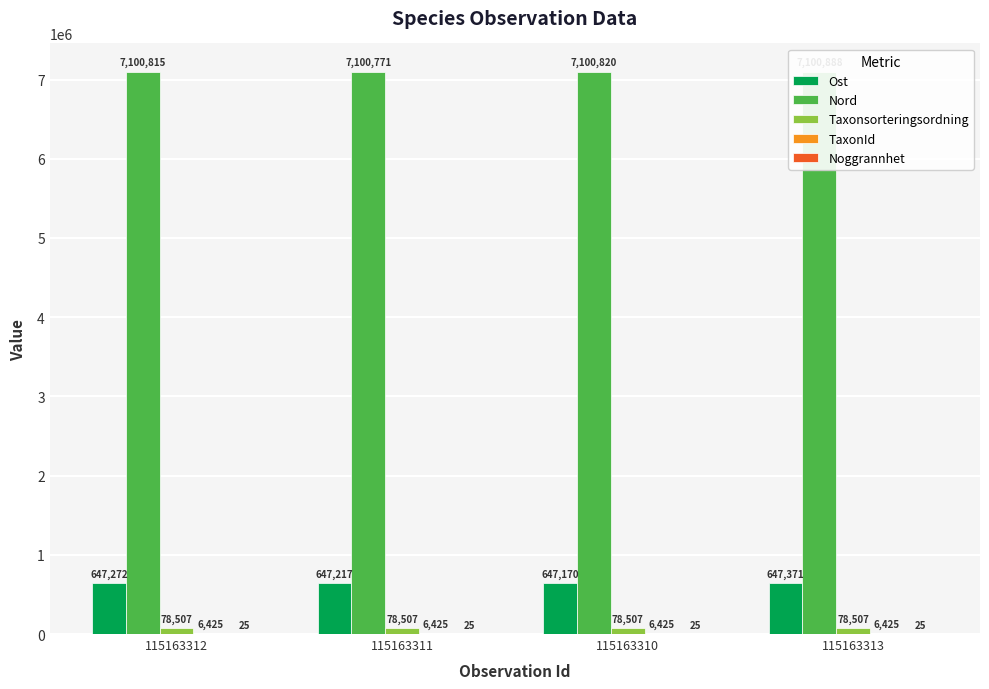

What is the label of the 2nd bar from the left?

115163311